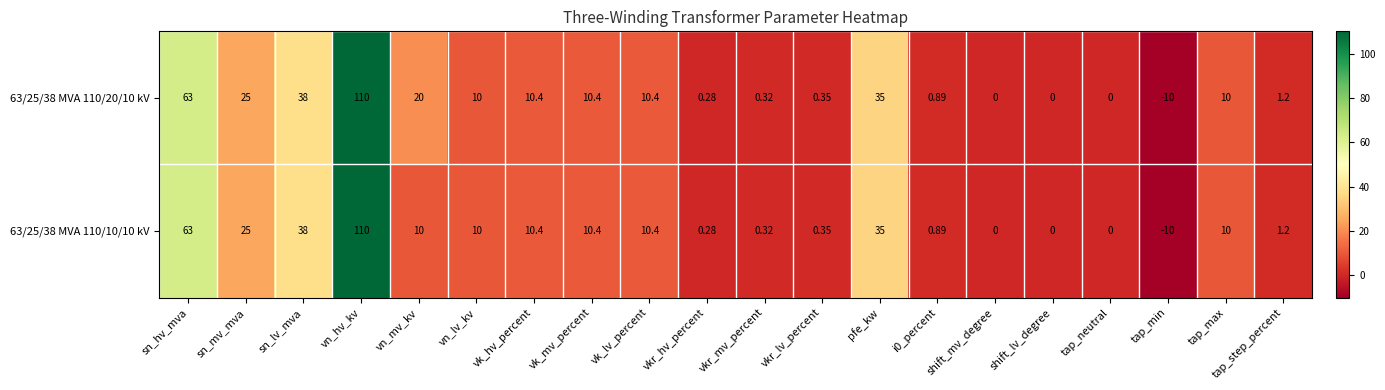

Where is 63/25/38 MVA 110/10/10 kV nearest to the value 50?

sn_lv_mva